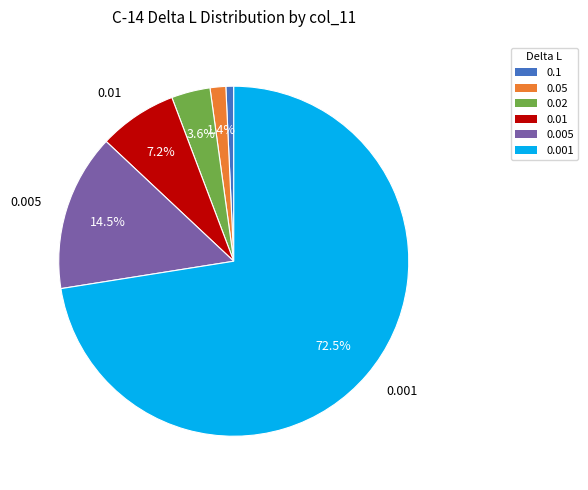

Do 0.1 and 0.005 together represent more than half of the pie?

No